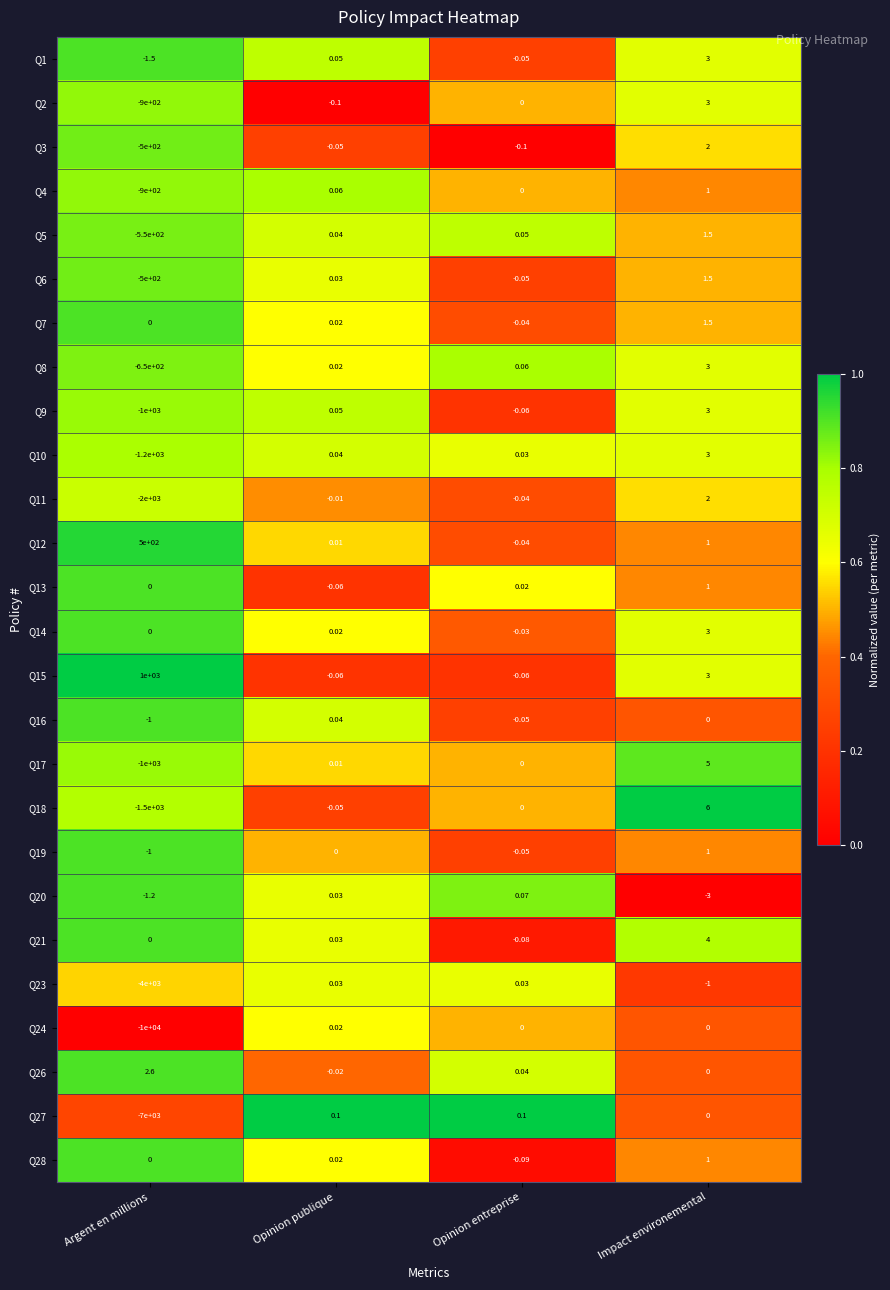

Which series has the largest range (max minus min)?

Q24